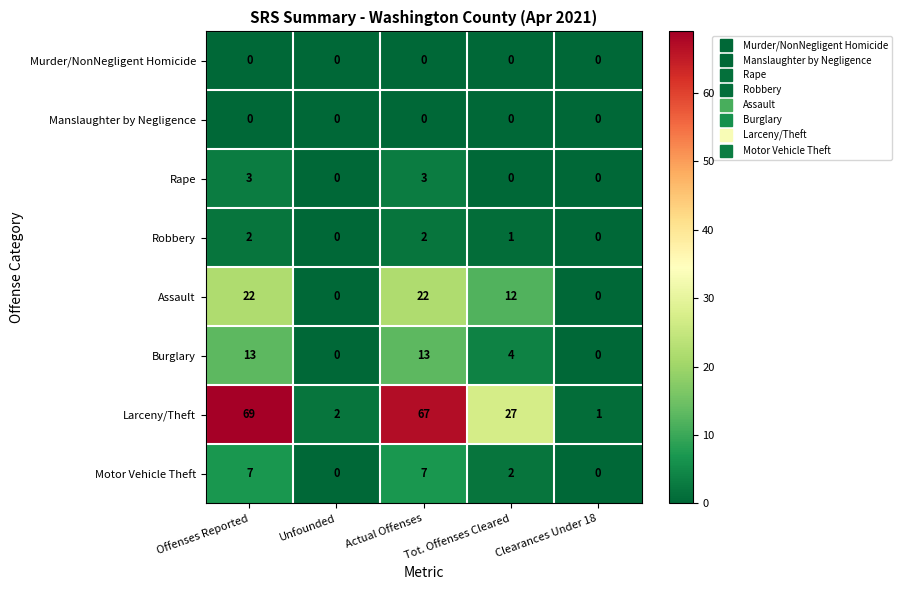

What is the difference between the maximum and minimum values in the Motor Vehicle Theft series?

7